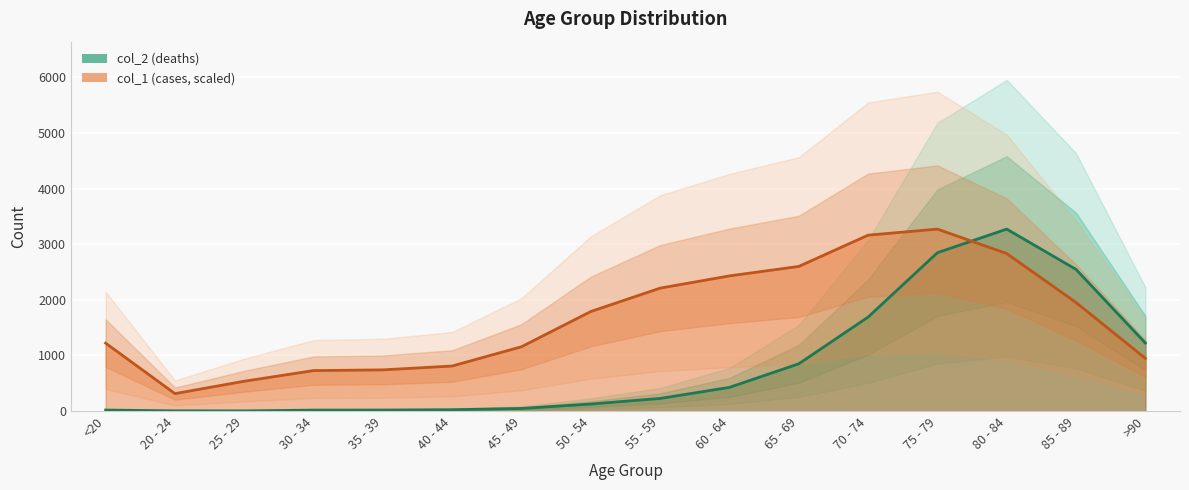

List the labels in order of col_2 value, largest first.

80 - 84, 75 - 79, 85 - 89, 70 - 74, >90, 65 - 69, 60 - 64, 55 - 59, 50 - 54, 45 - 49, 40 - 44, <20, 35 - 39, 30 - 34, 20 - 24, 25 - 29